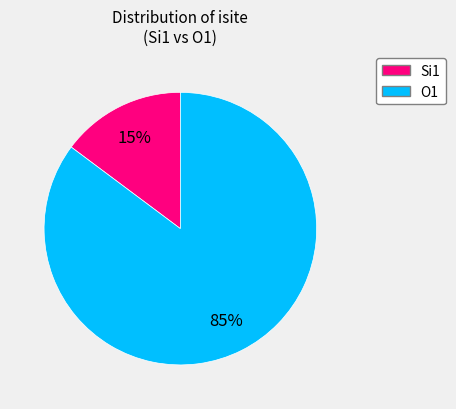

To the nearest percent, what is the average slice percentage?

50%